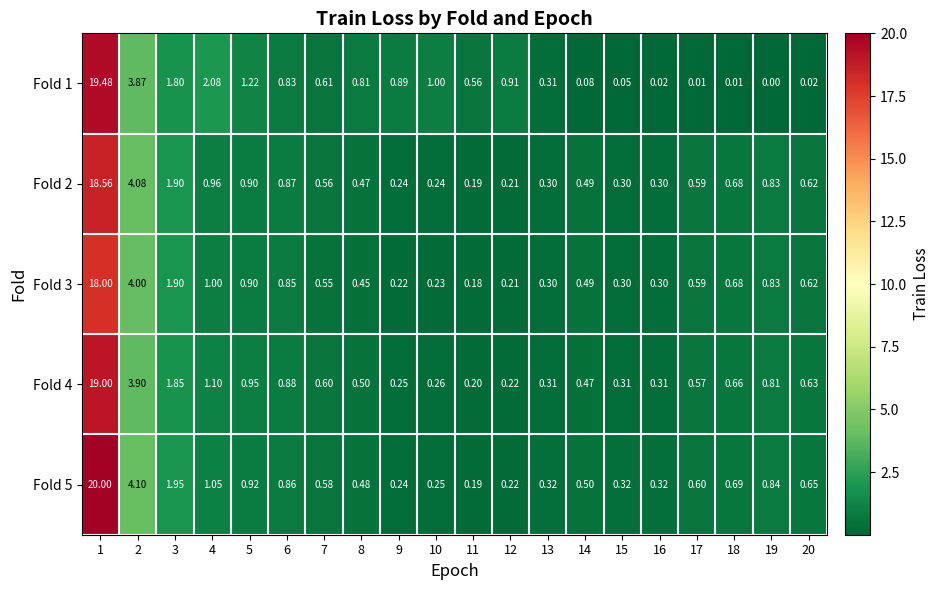

Is the value of Fold 4 at 3 greater than the value of Fold 2 at 13?

Yes